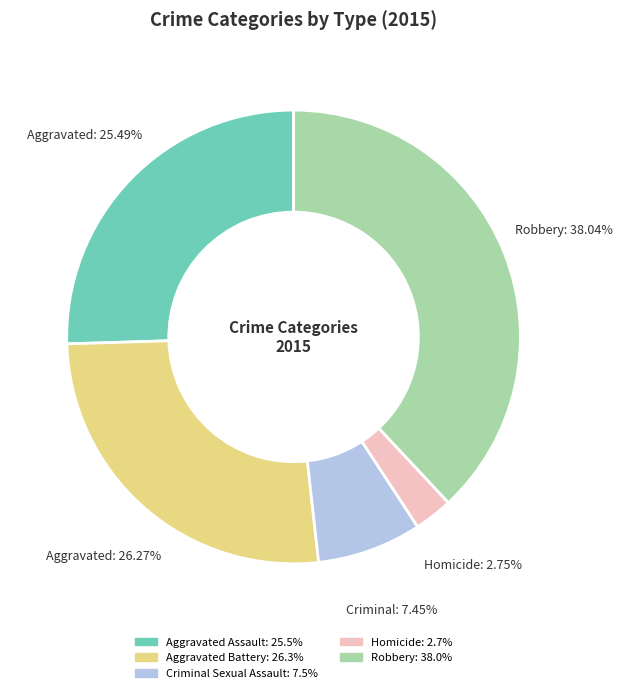

Is there a majority slice in this chart?

No